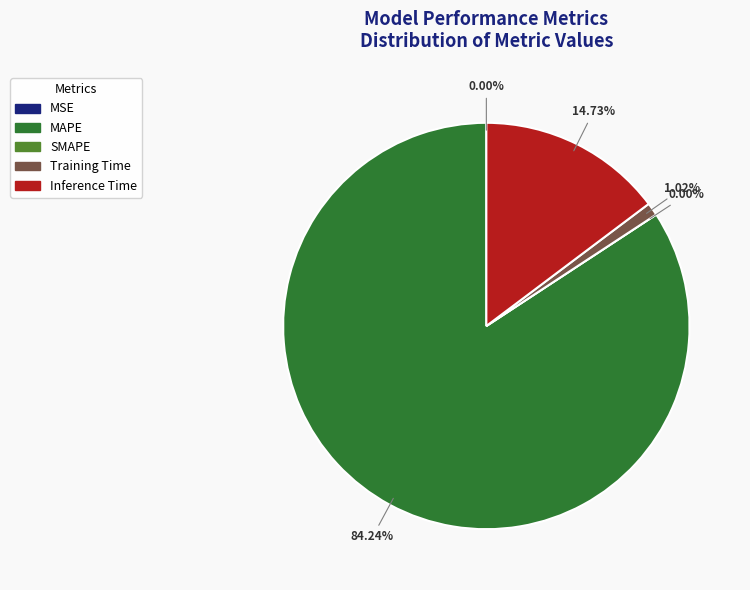

To the nearest percent, what is the difference between the SMAPE and MAPE slice percentages?

84%